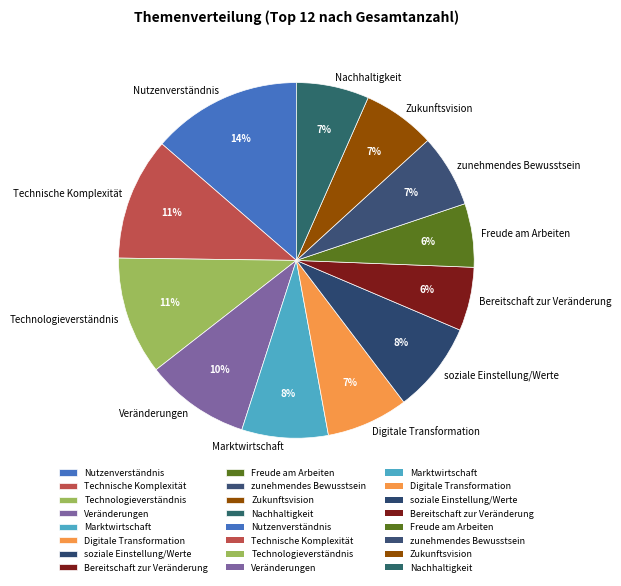

To the nearest percent, what is the average slice percentage?

8%